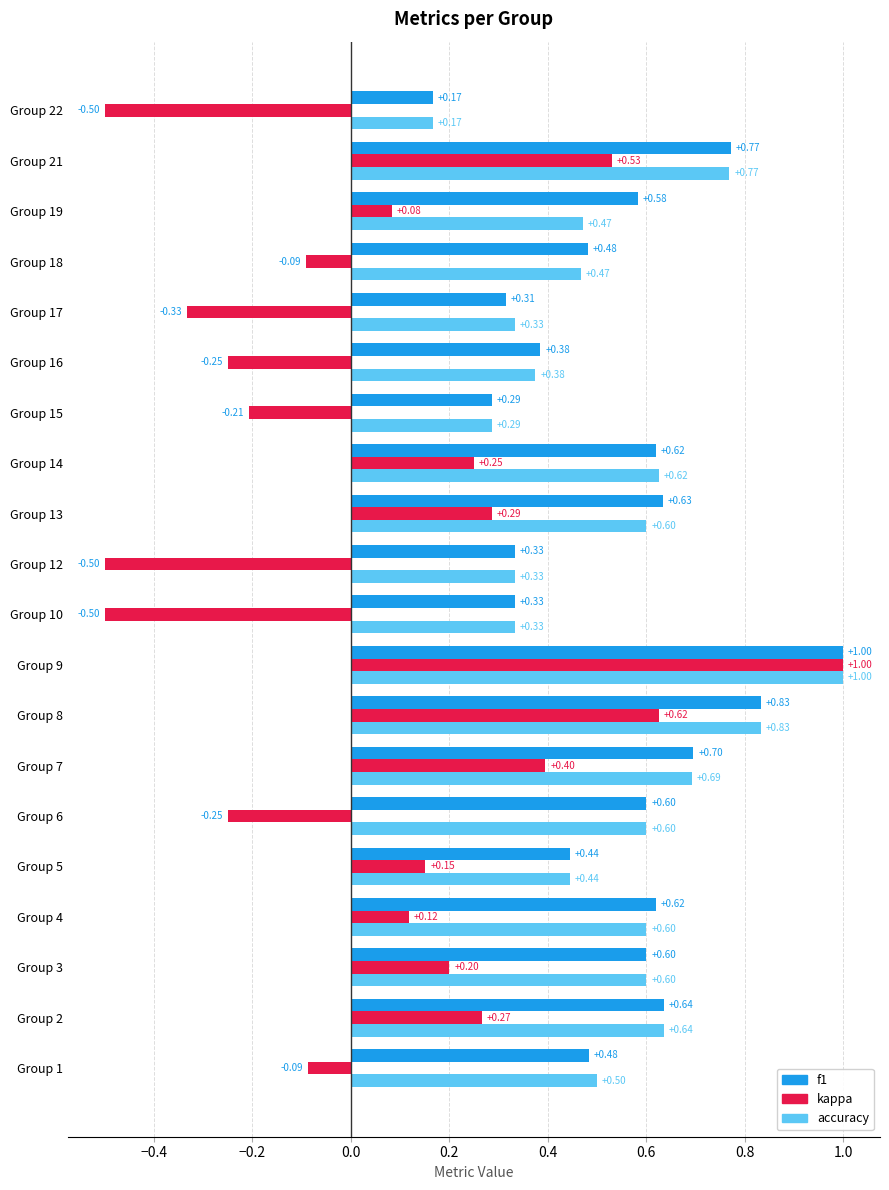

Which category has the lowest value in the accuracy series?

Group 22